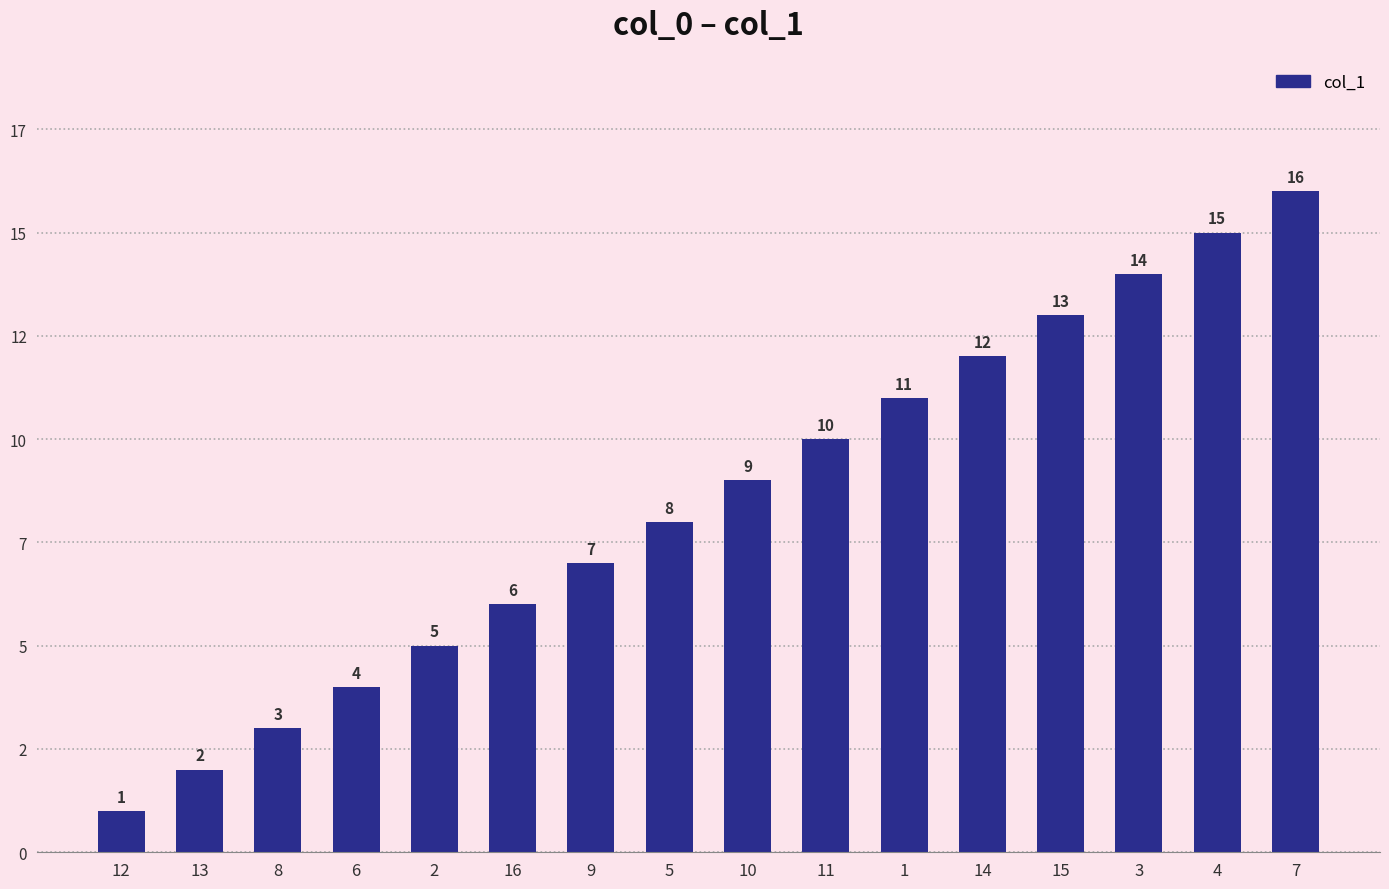

What is the difference between the values at 7 and 11?

6